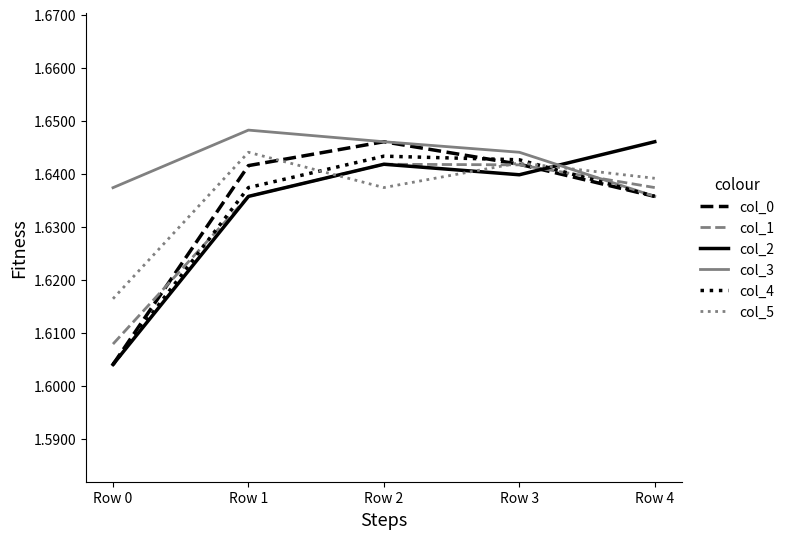

At which label is col_2 closest to 1?

Row 0